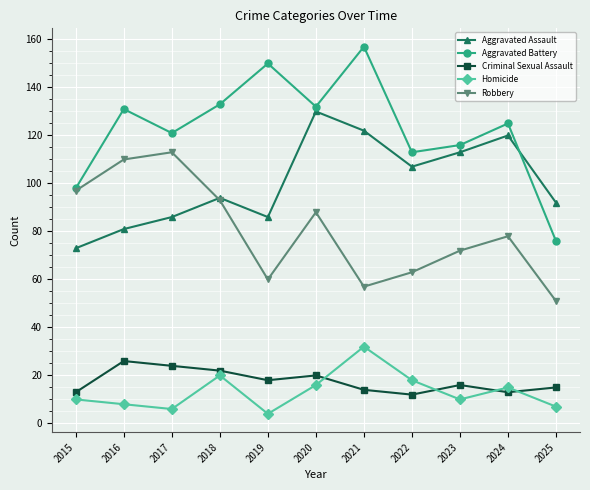

Which series has the widest spread of values?

Aggravated Battery